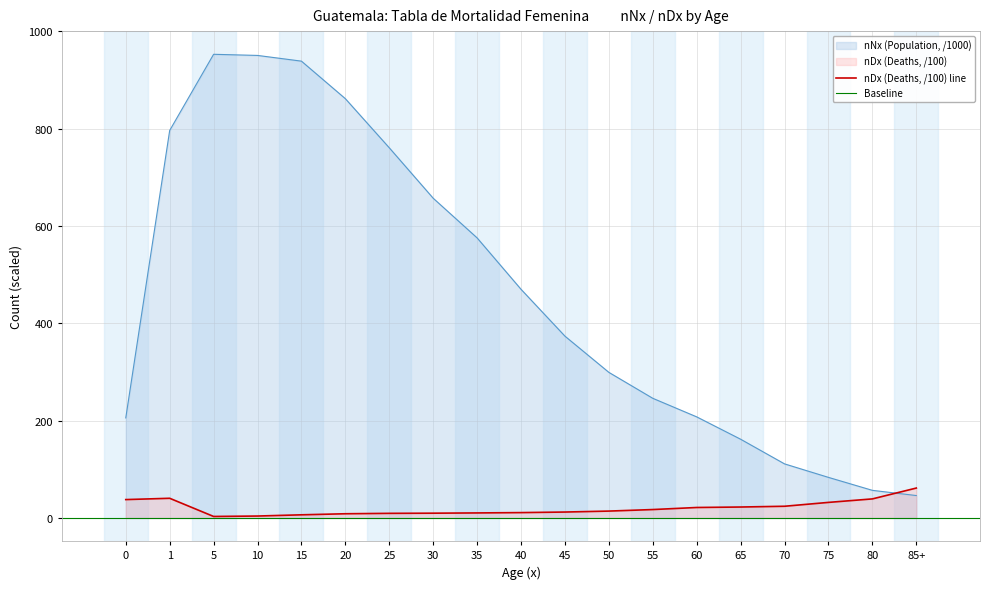

How many lines are shown in the chart?

2